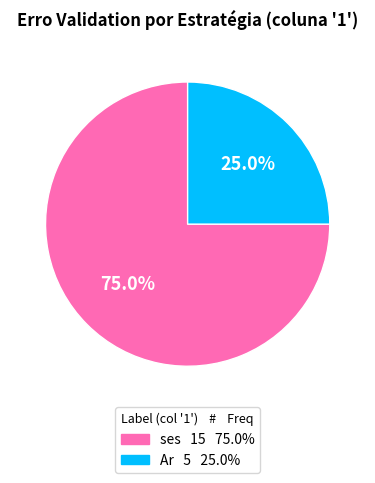

Is there a majority slice in this chart?

Yes